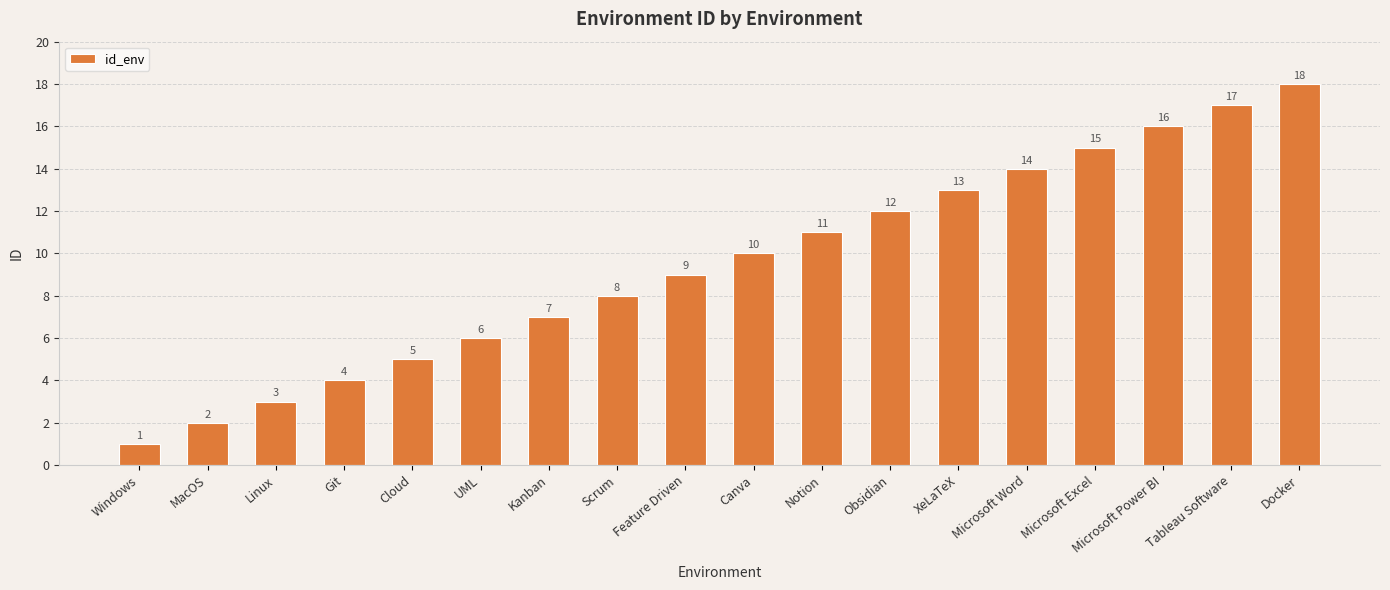

What is the ratio of the value at Obsidian to the value at Docker?

0.7